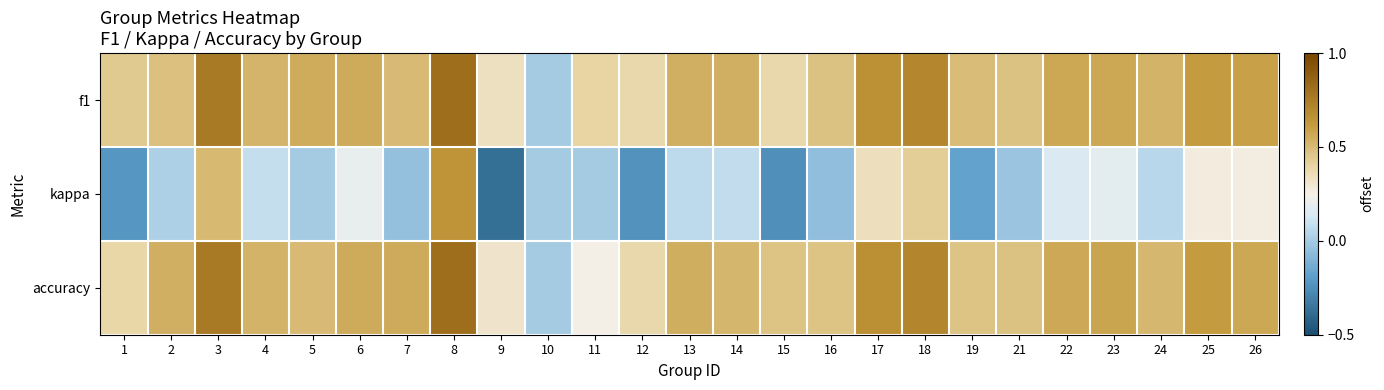

Which has a higher value, 13 or 15?

13